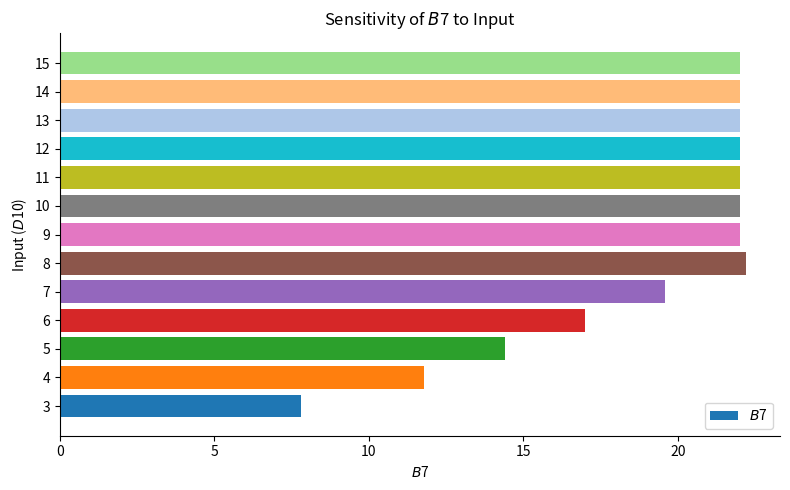

Does the chart contain any negative values?

No